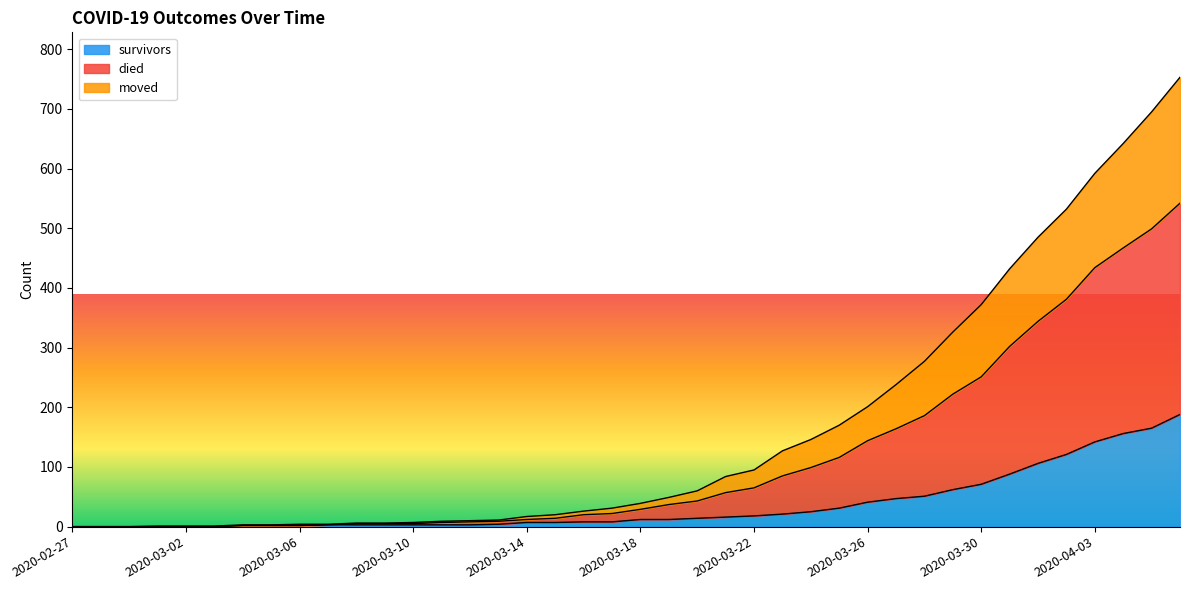

Between 2020-04-05 and 2020-03-12, which is larger?

2020-04-05